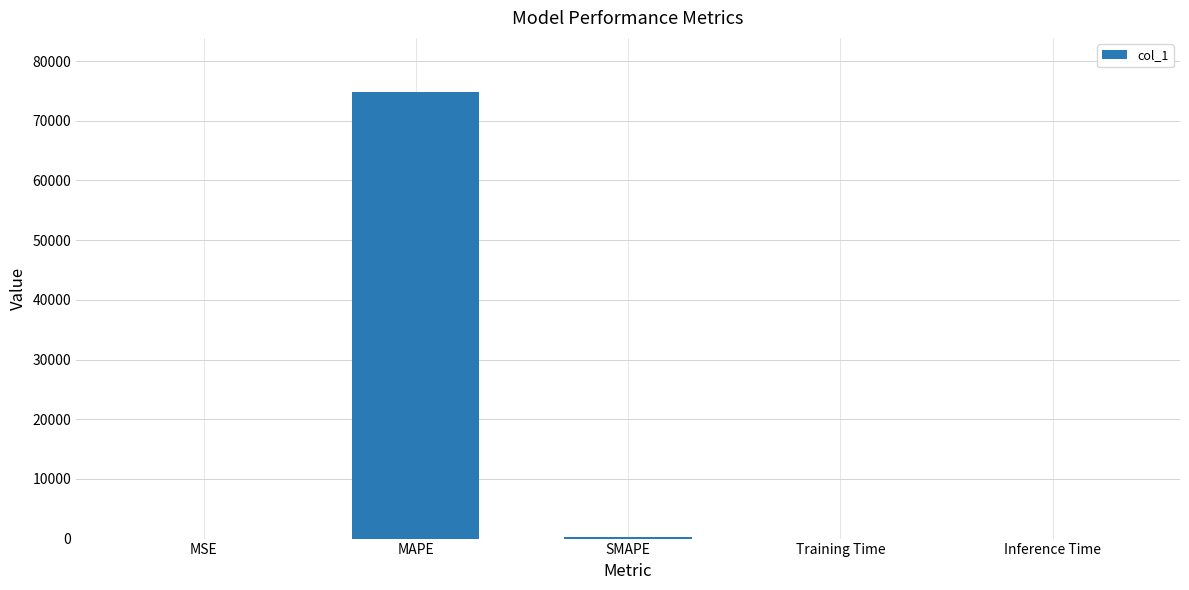

What is the change in value from MAPE to SMAPE?

-74695.4